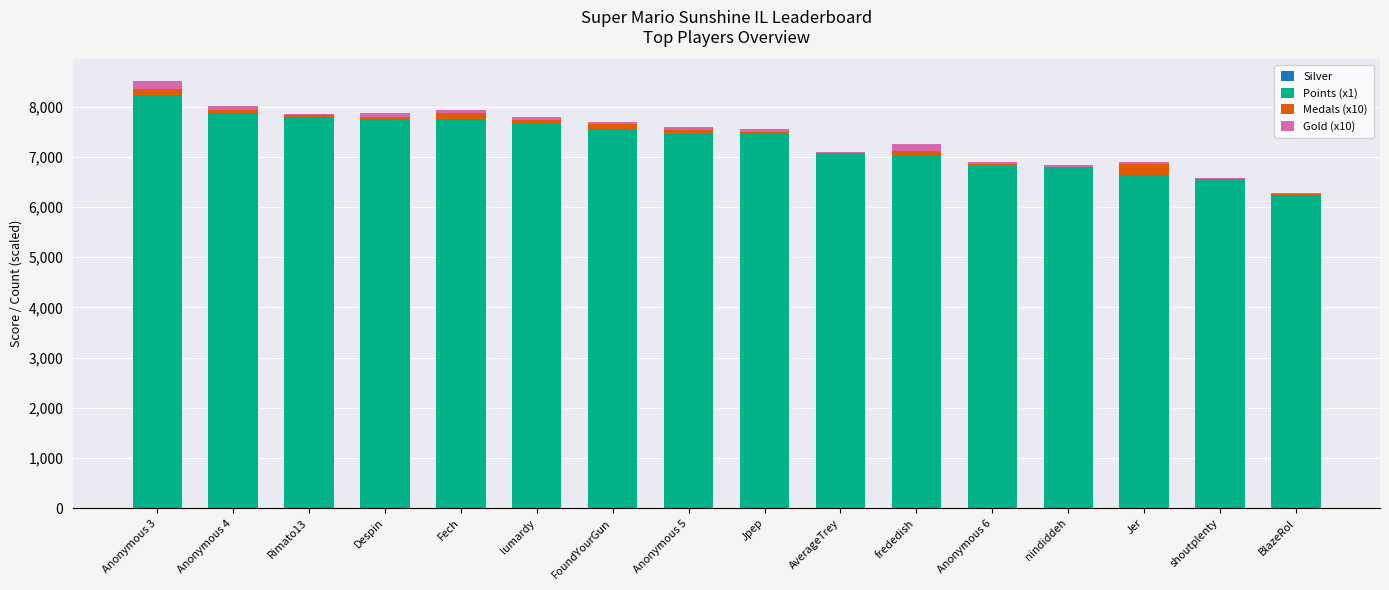

Is it true that Medals (x10) equals 16 at Jpep?

False